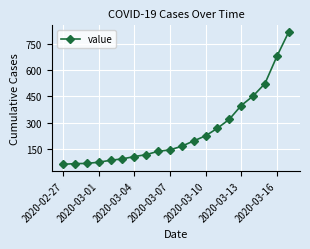

What is the difference between the maximum and minimum values?

752